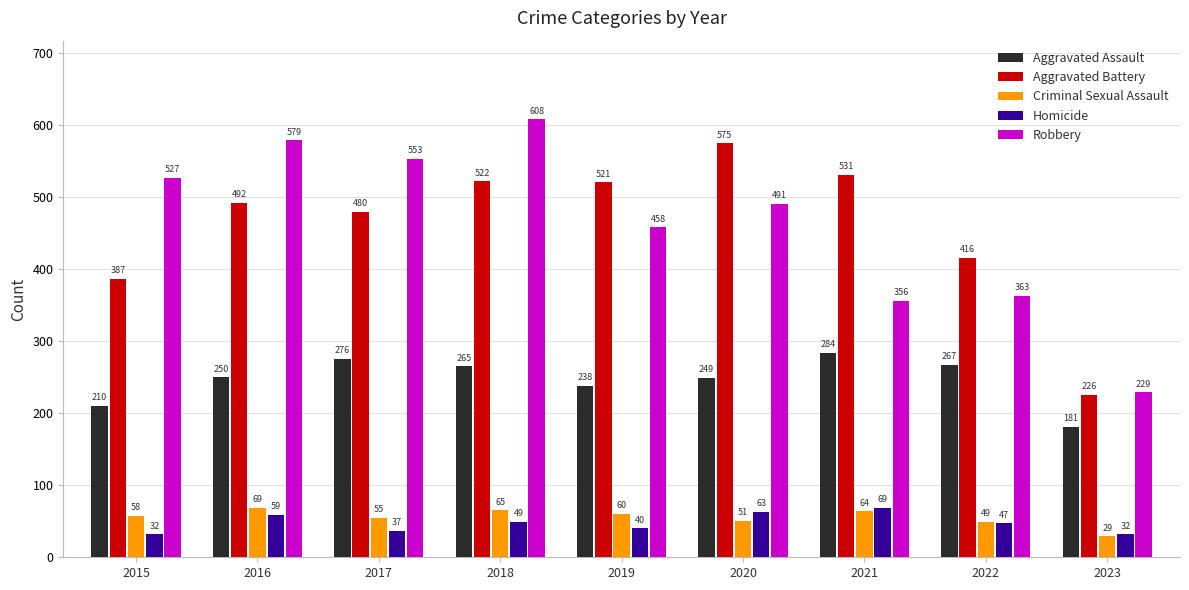

What is the spread (max minus min) of values at 2018?

559